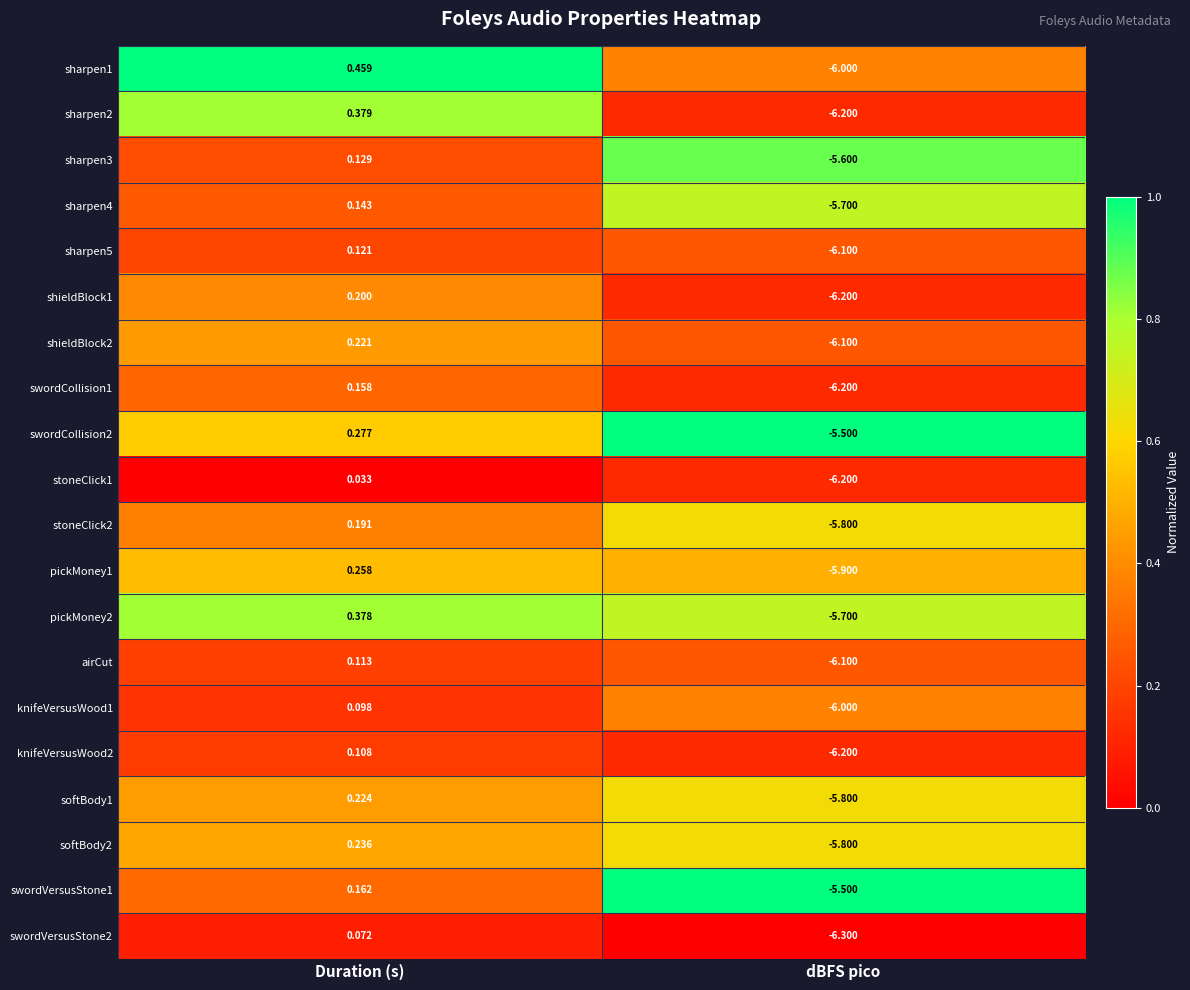

At which category does the chart reach its peak across all series?

Duration (s)